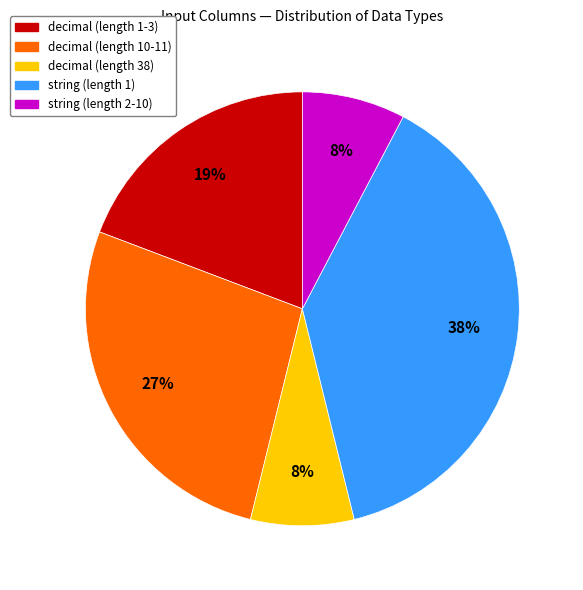

To the nearest percent, what is the average slice percentage?

20%